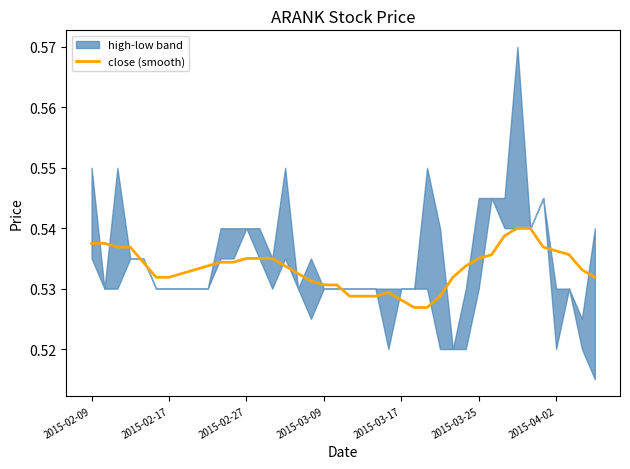

Reading left to right, transcribe all the data shown in this chart.

0.5	0.5	0.5	0.5	0.5	0.5	0.5	0.5	0.5	0.5	0.5	0.5	0.5	0.5	0.5	0.5	0.5	0.5	0.5	0.5	0.5	0.5	0.5	0.5	0.5	0.5	0.5	0.5	0.5	0.5	0.5	0.5	0.5	0.5	0.5	0.5	0.5	0.5	0.5	0.5